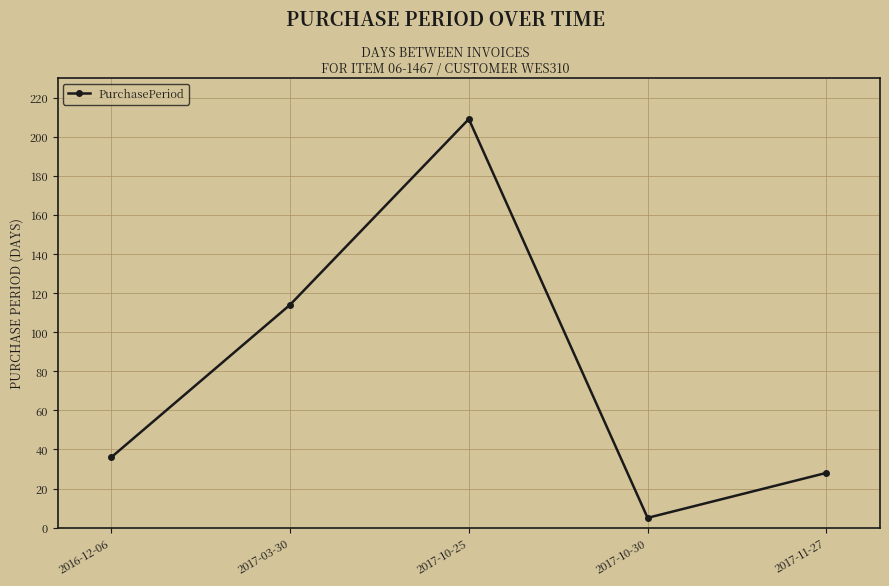

True or false: the data shows 6 at 2017-11-27.

False